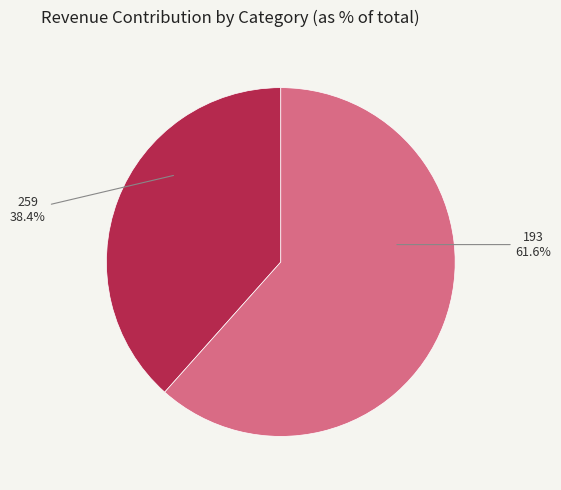

Between 259 and 193, which is larger?

193